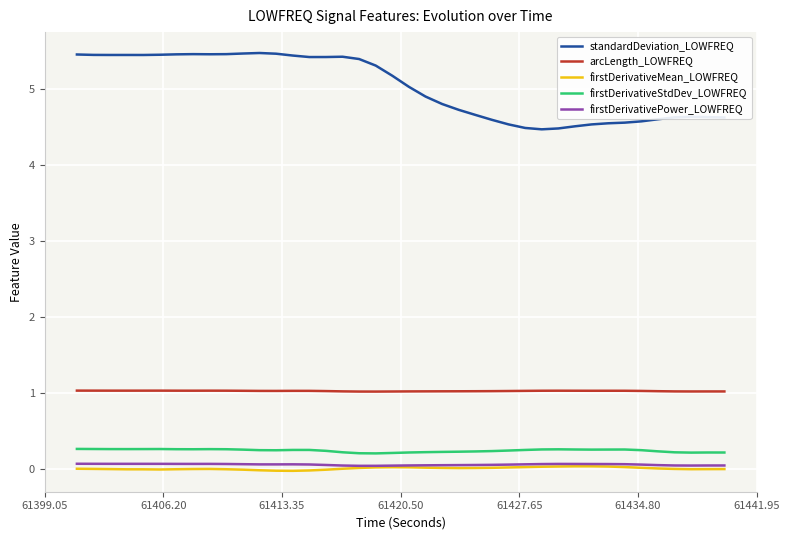

Count the number of categories in the chart.

40